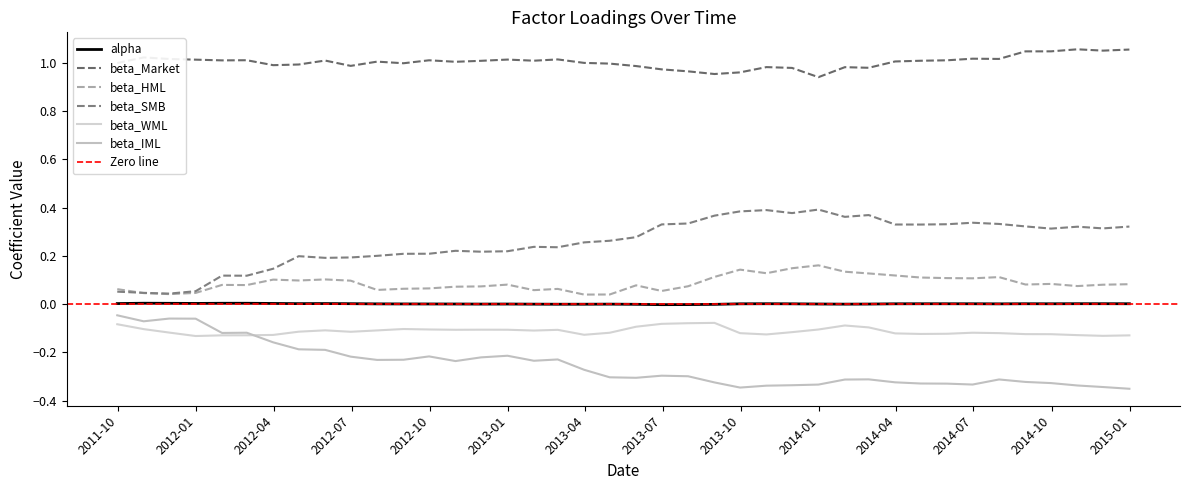

Which category has the highest value in the beta_SMB series?

2013-12-31